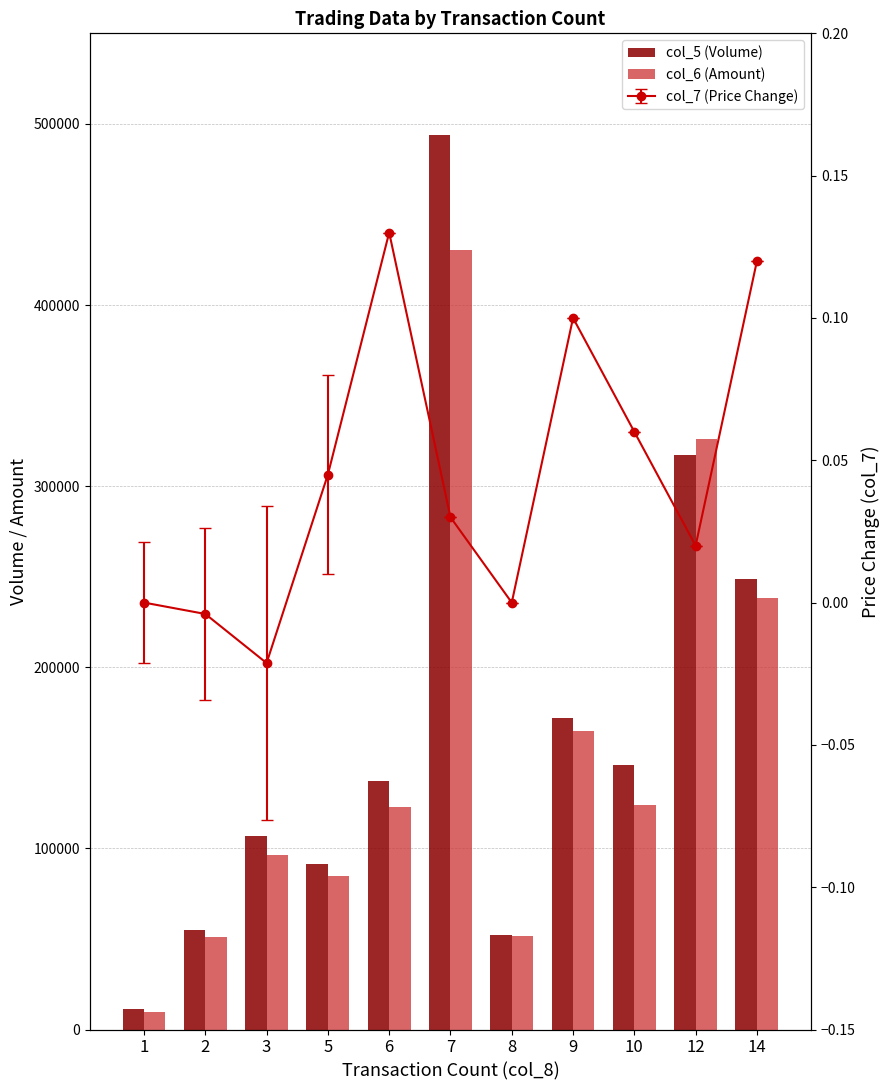

What is the sum of the col_5 (Volume) values at 9 and 12?

489000.0